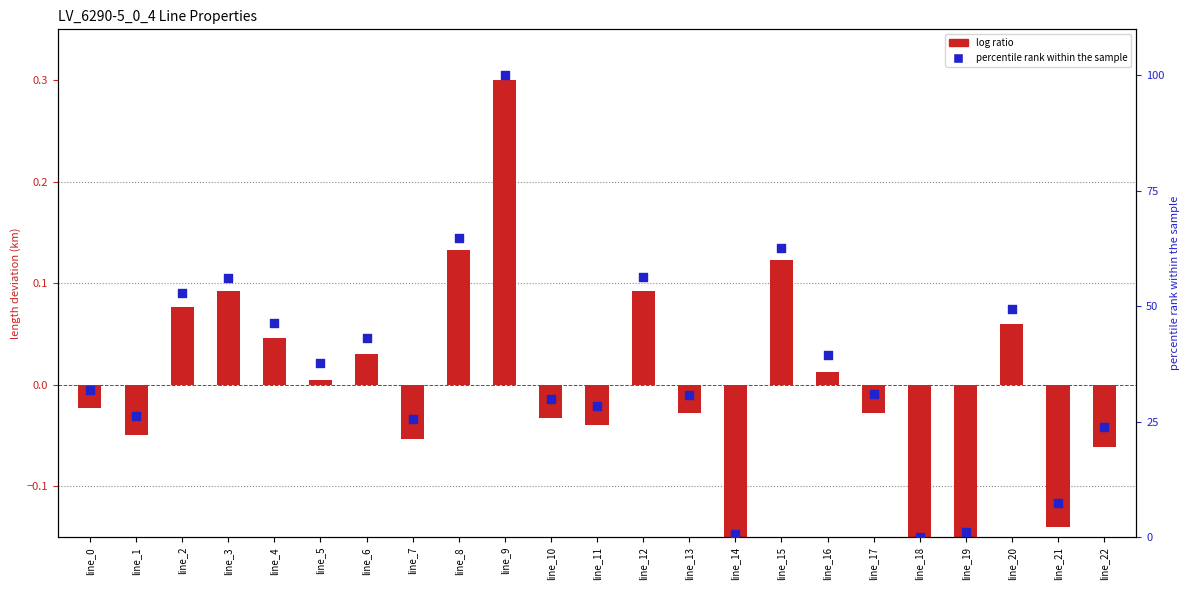

Which series has the largest total across all categories?

percentile rank within the sample